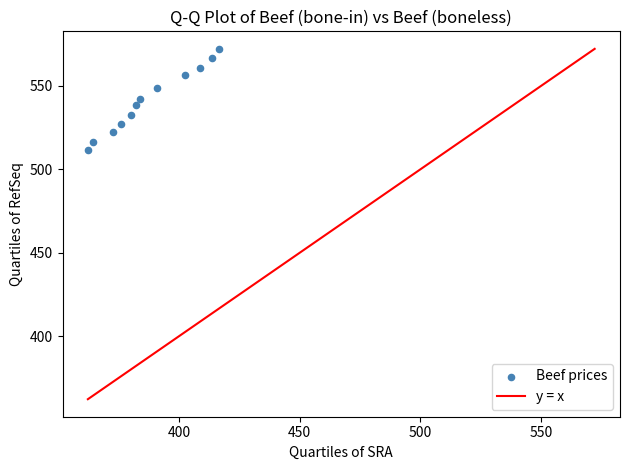

What is the average Y value?

541.3